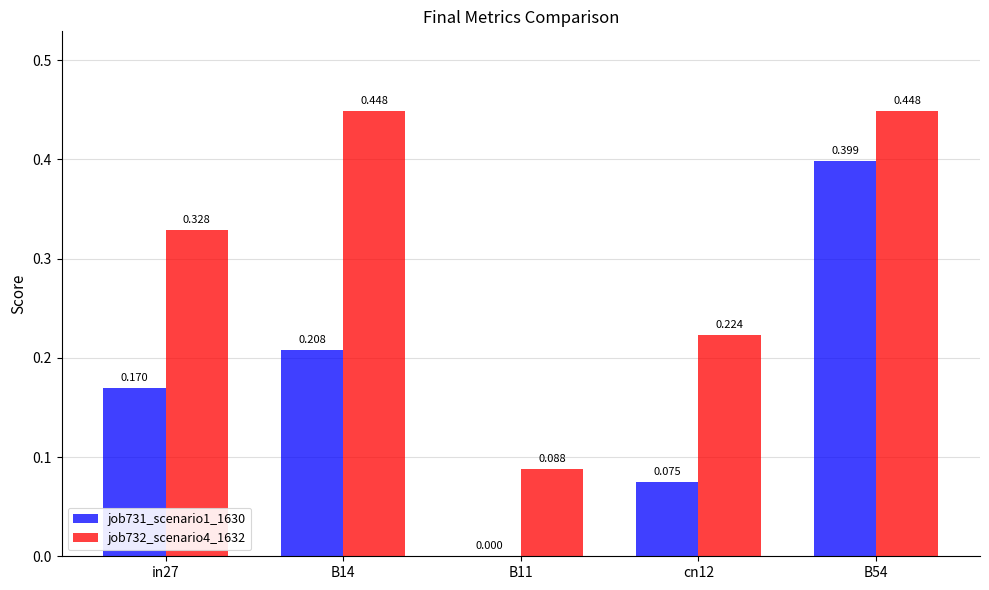

How many values in the job731_scenario1_1630 series exceed 0?

4